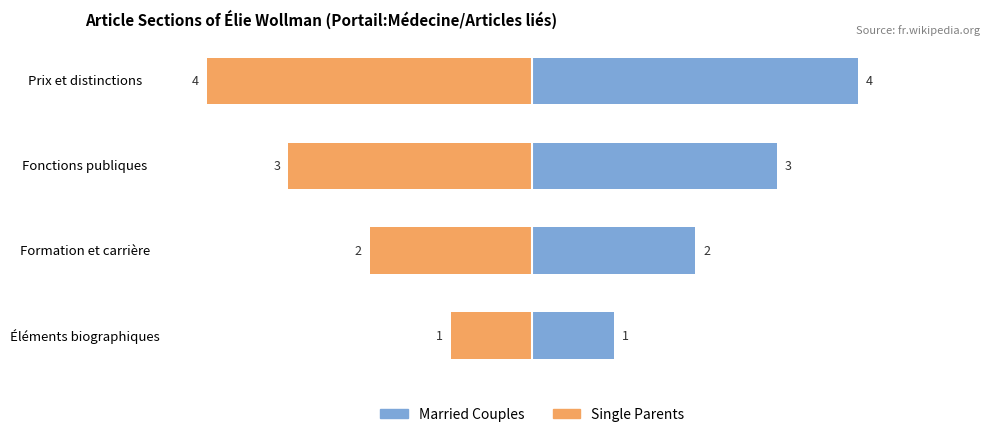

Reading left to right, list all the values displayed in this chart.

Married Couples: 0=1	1=2	2=3	3=4
Single Parents: 0=-1	1=-2	2=-3	3=-4